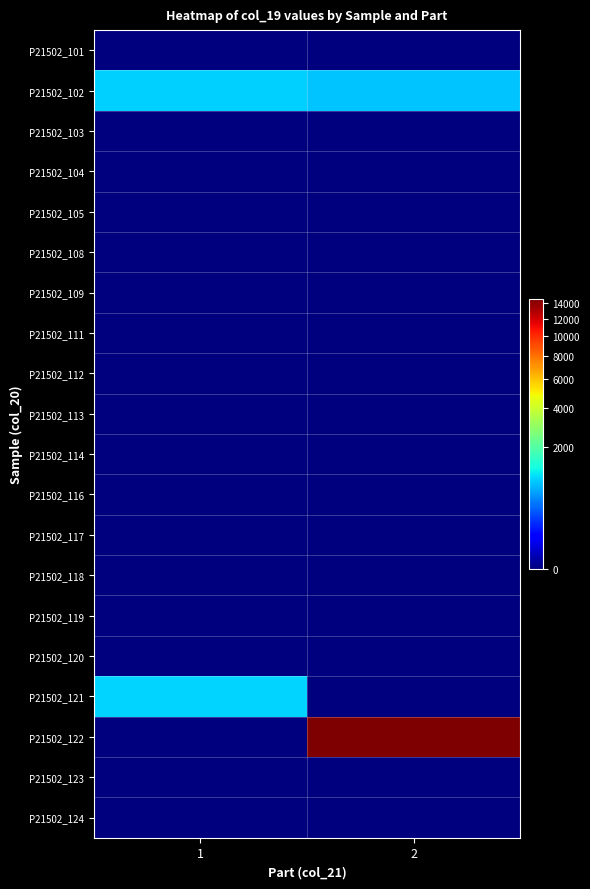

Which series has the largest total across all categories?

P21502_122